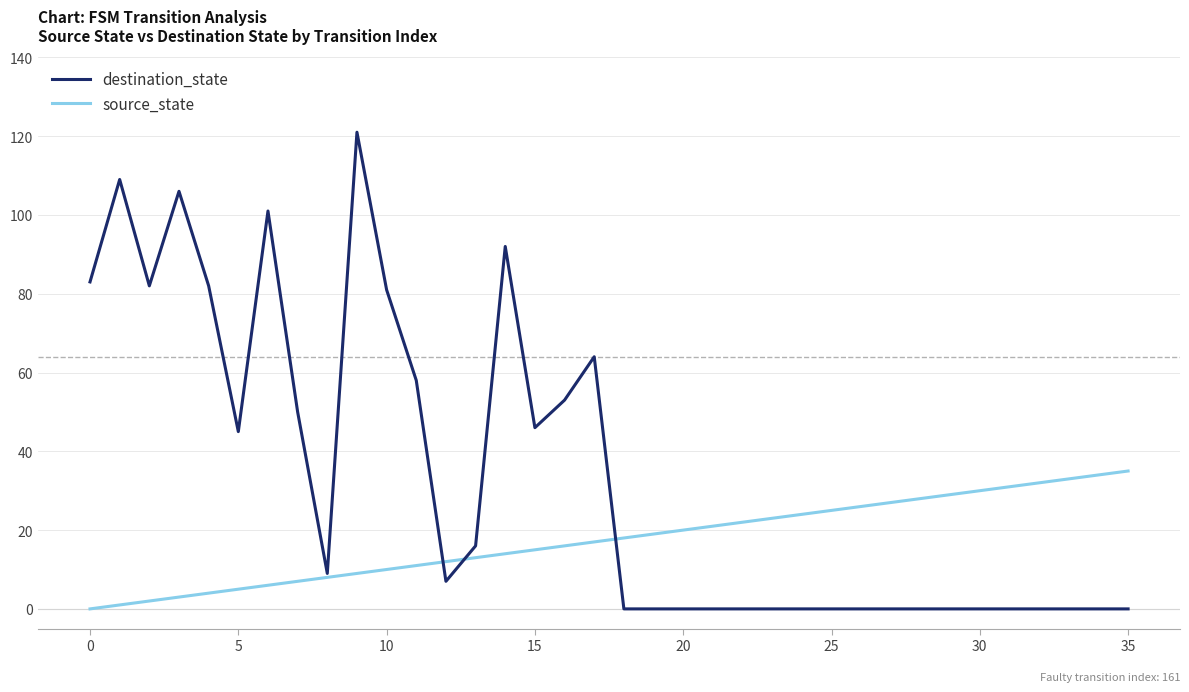

At how many categories does at least one series exceed 72?

9